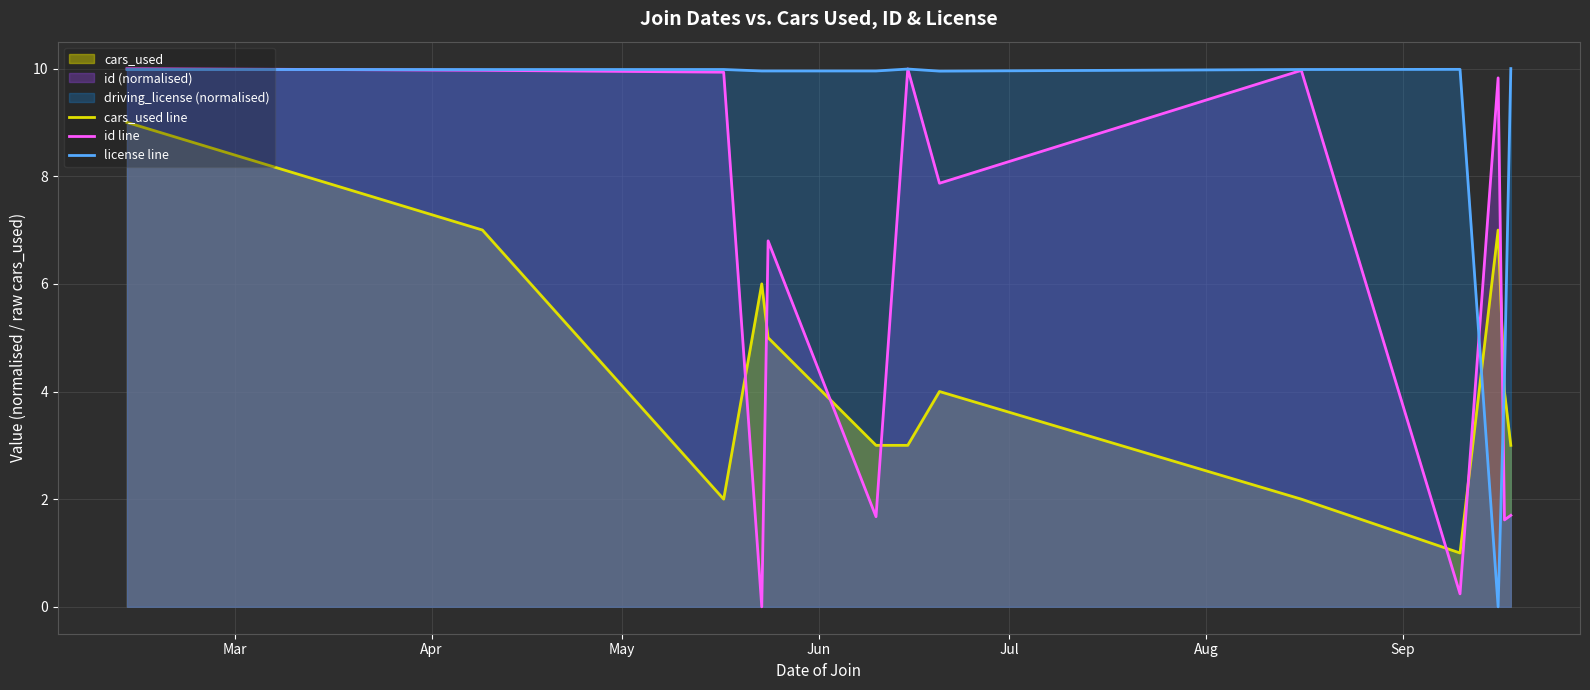

Reading left to right, extract all data points from this chart.

cars_used line: 9.0	7.0	2.0	6.0	5.0	3.0	3.0	4.0	2.0	1.0	7.0	4.0	3.0
id line: 10.0	10.0	9.9	0.0	6.8	1.7	10.0	7.9	10.0	0.2	9.8	1.6	1.7
license line: 10.0	10.0	10.0	10.0	10.0	10.0	10.0	10.0	10.0	10.0	0.0	4.3	10.0